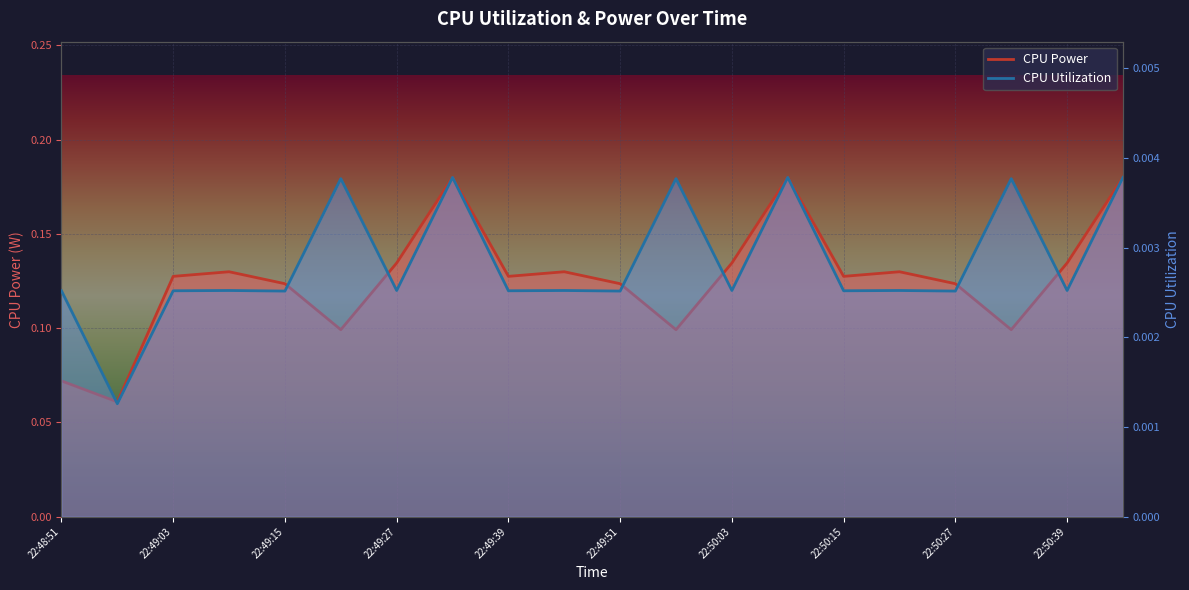

Rank the series by their maximum value, from lowest to highest.

CPU Utilization, CPU Power